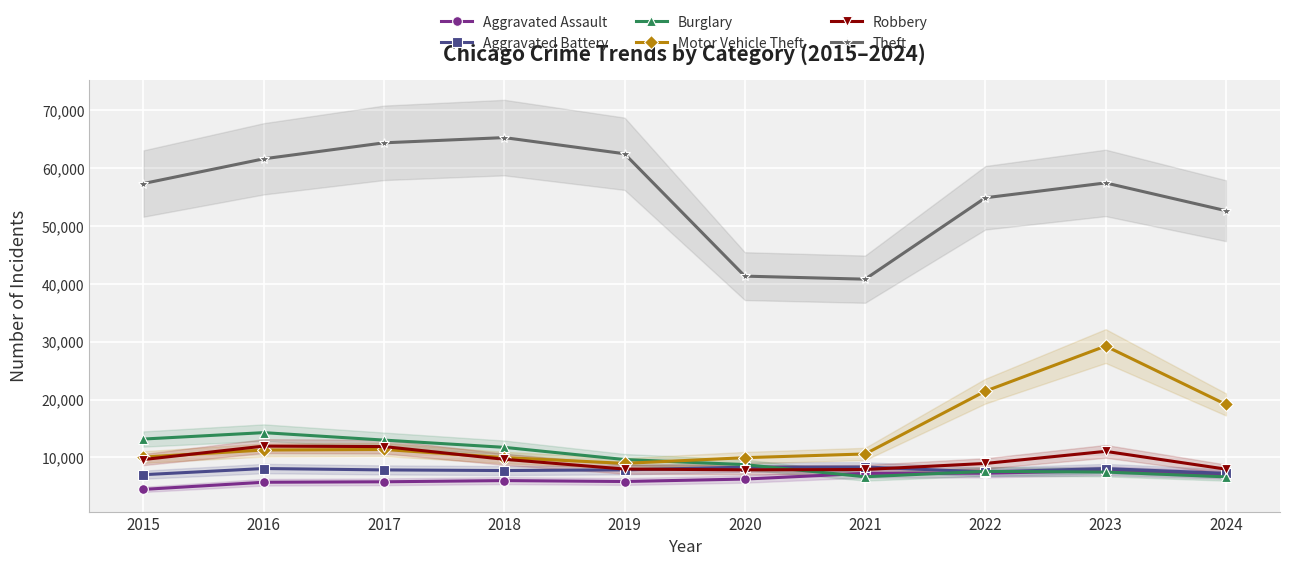

Where is the first local maximum for Robbery?

2016